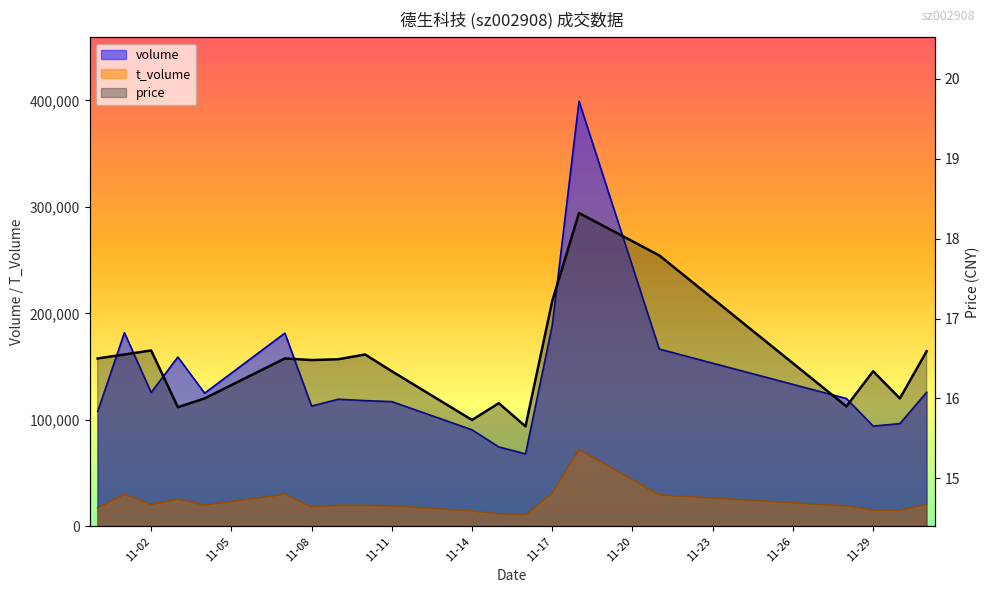

What is the difference between the volume values at 2022-11-30 and 2022-11-17?

92549.0